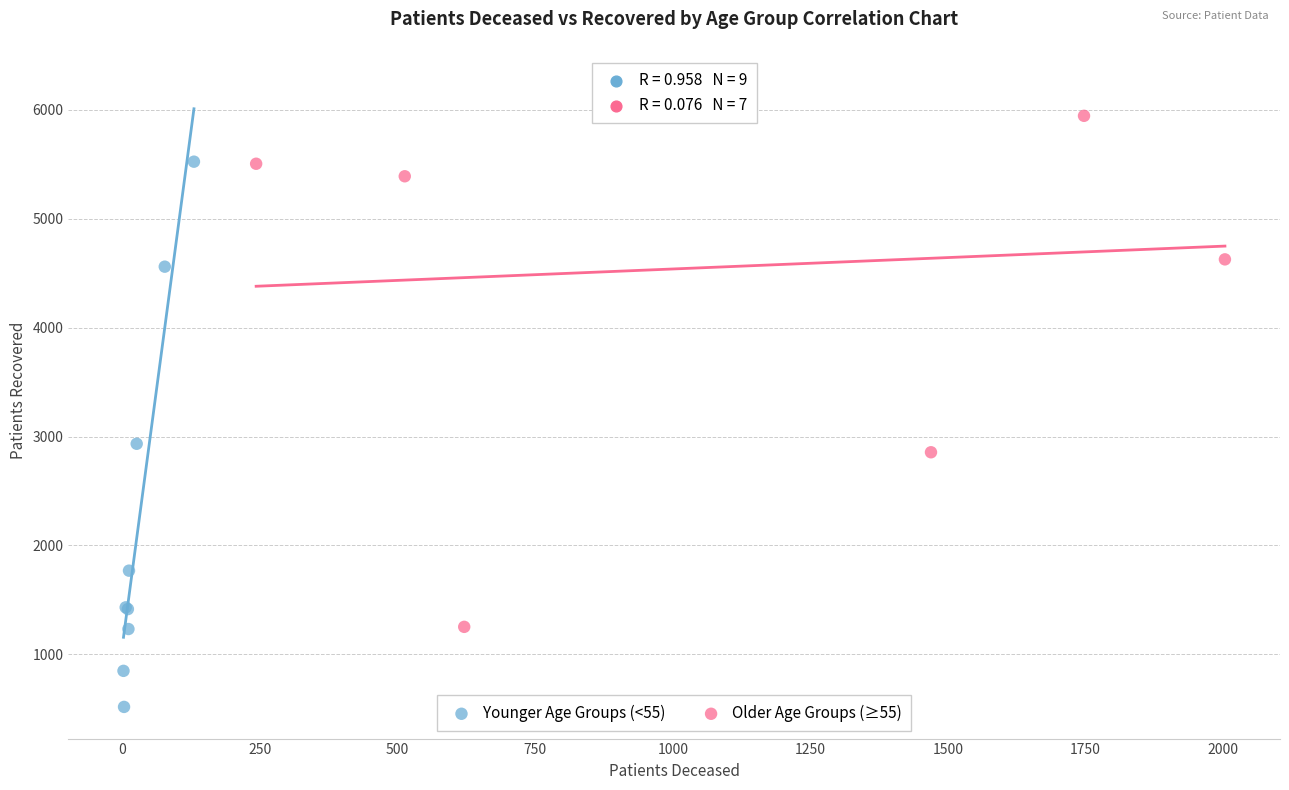

Which series contains the lowest Y value?

Younger Age Groups (<55)